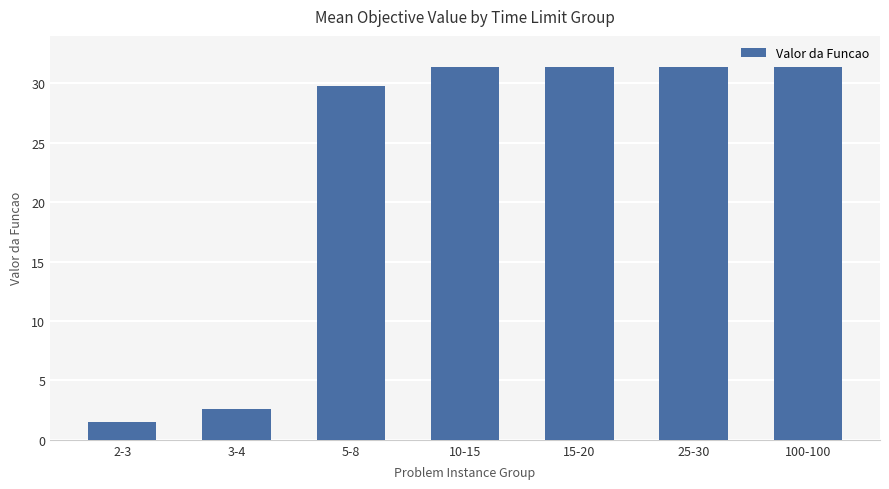

Does the chart contain any negative values?

No